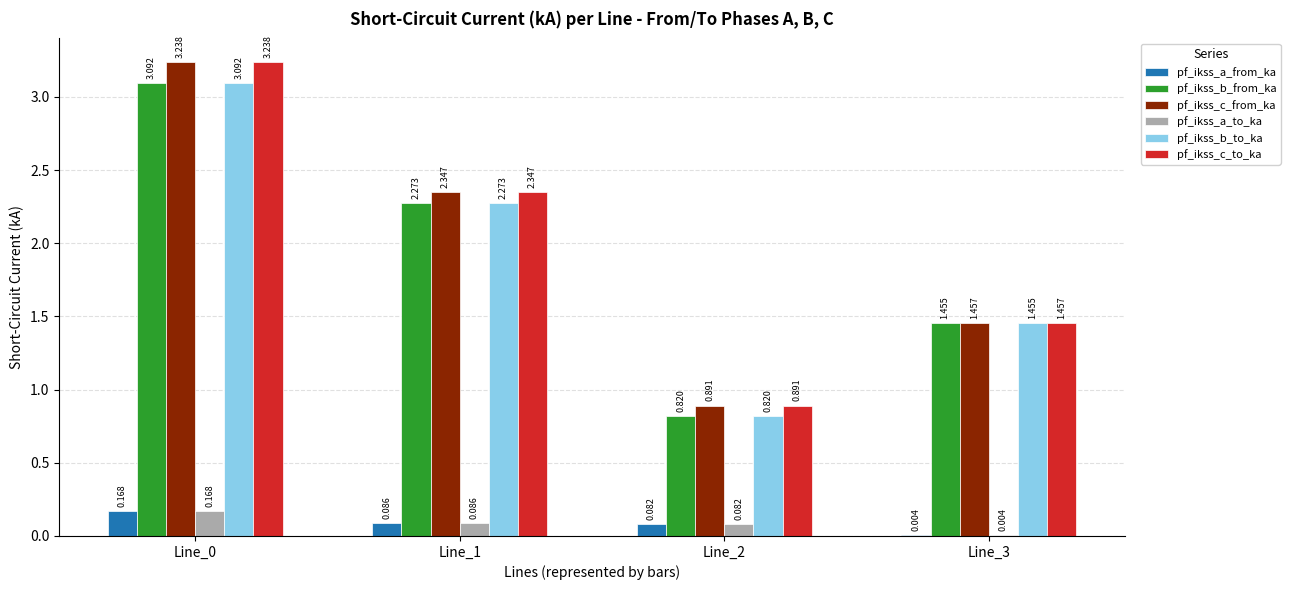

List the labels in order of pf_ikss_a_from_ka value, largest first.

Line_0, Line_1, Line_2, Line_3